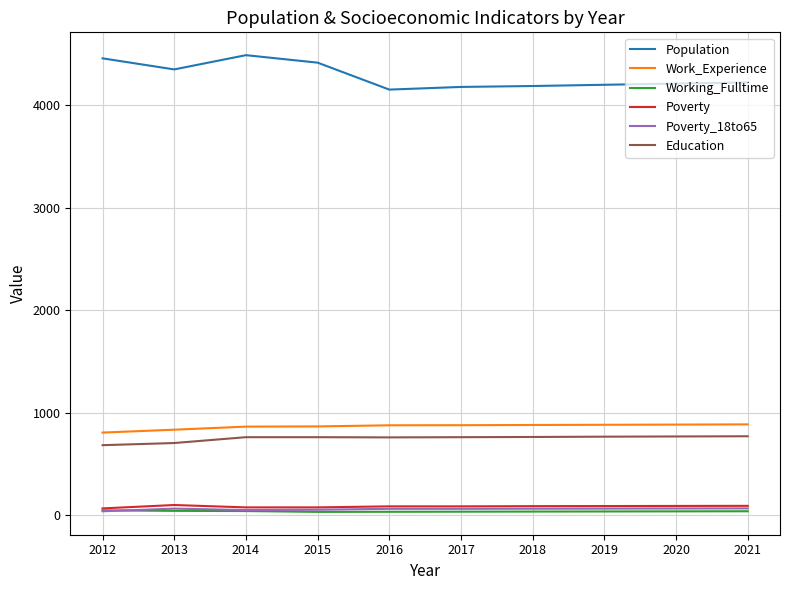

True or false: Population has a value of 2109 at 2018.

False